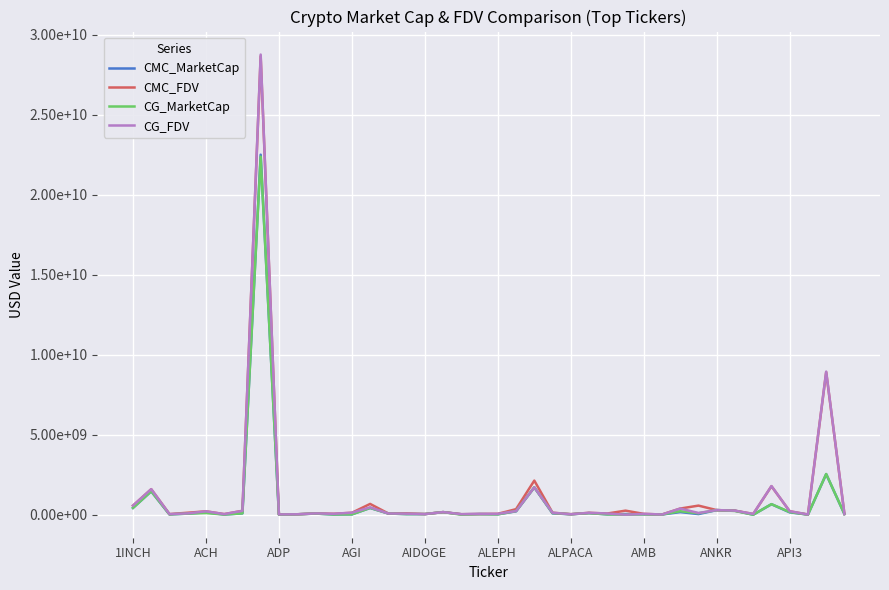

What are all the series names shown in the legend?

CMC_MarketCap, CMC_FDV, CG_MarketCap, CG_FDV